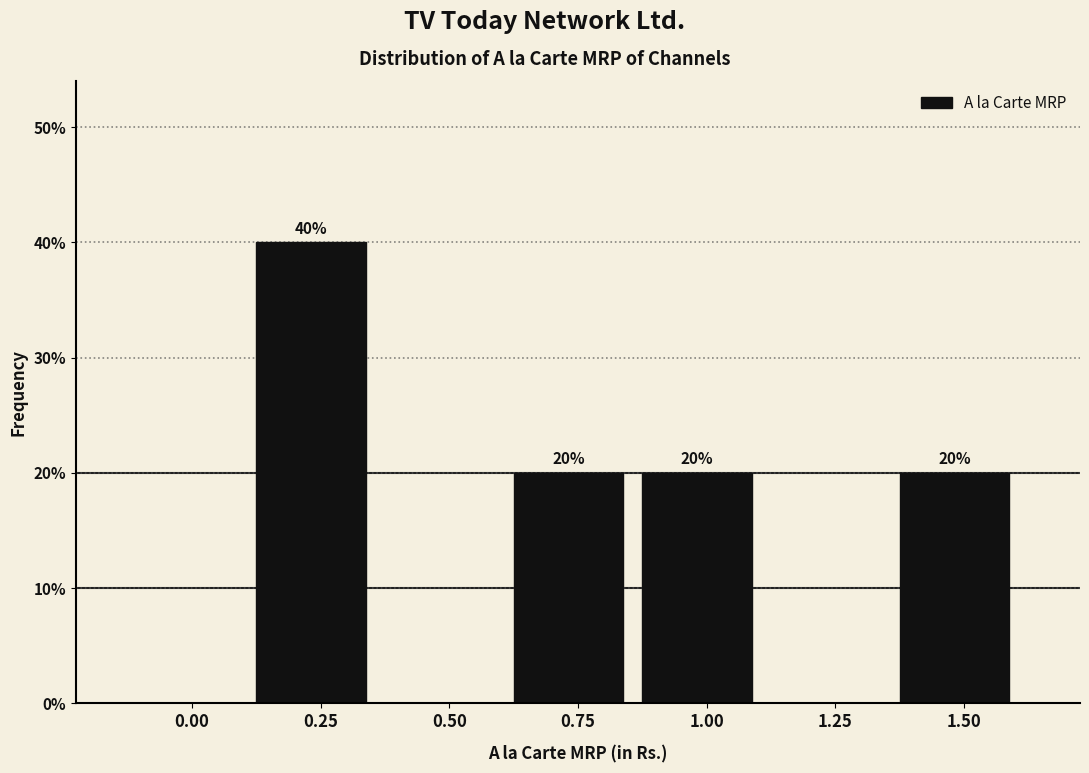

Reading left to right, transcribe all the data shown in this chart.

0.00=0	0.25=40	0.50=0	0.75=20	1.00=20	1.25=0	1.50=20